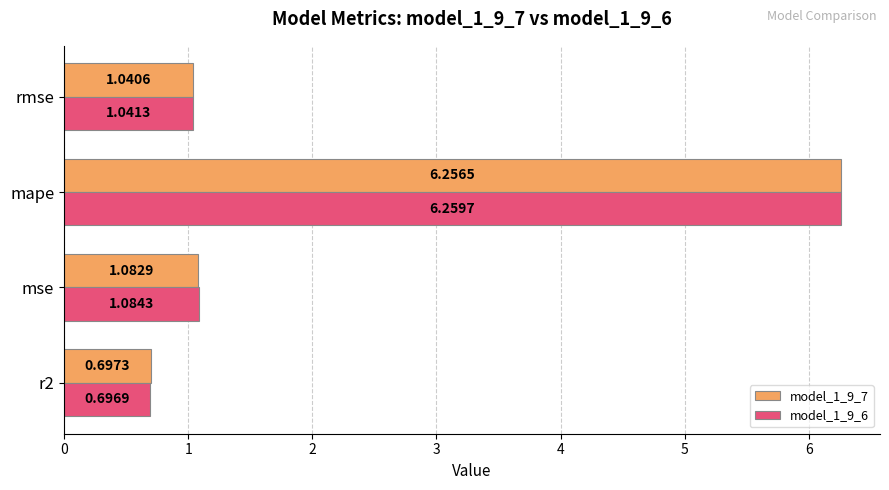

Where is model_1_9_7 nearest to the value 3?

mse